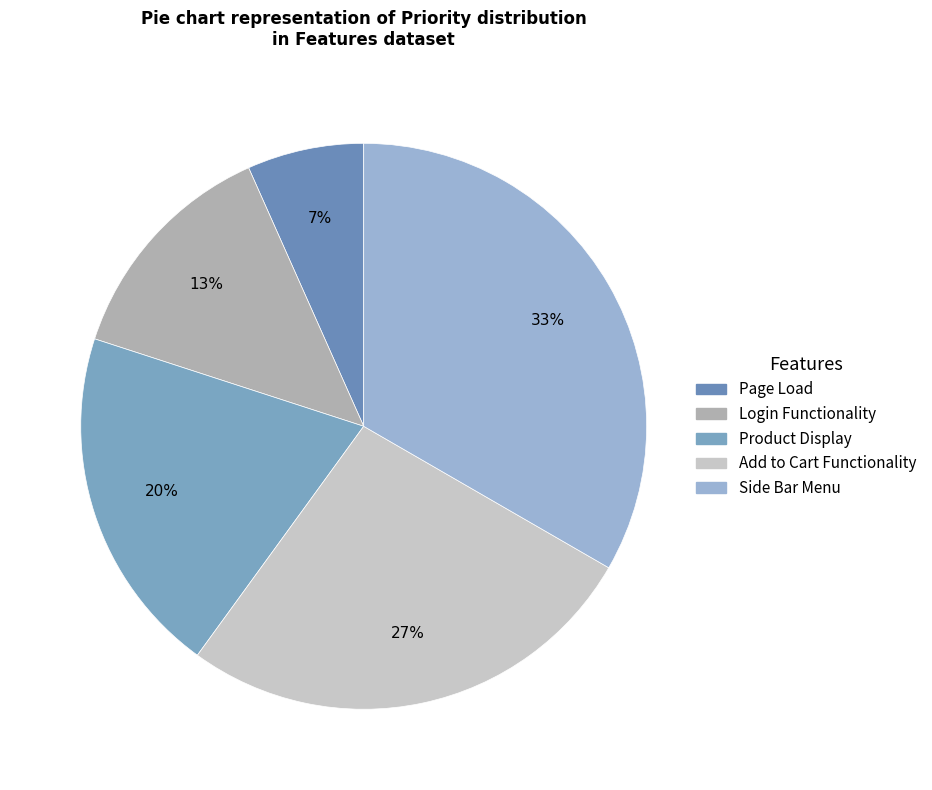

To the nearest percent, what is the average slice percentage?

20%